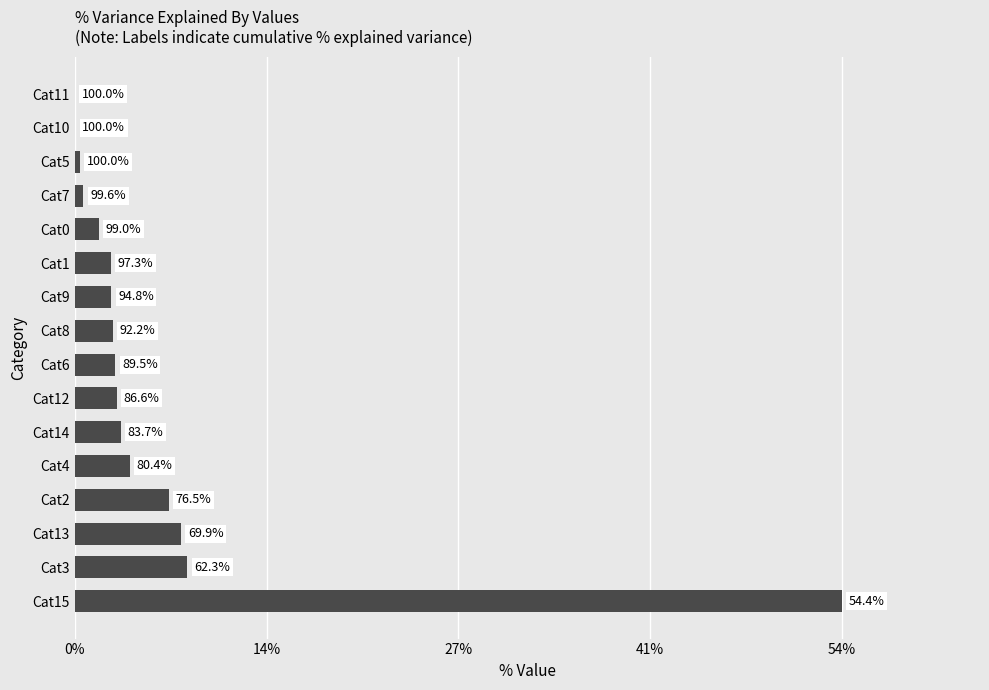

Are the bars horizontal?

Yes